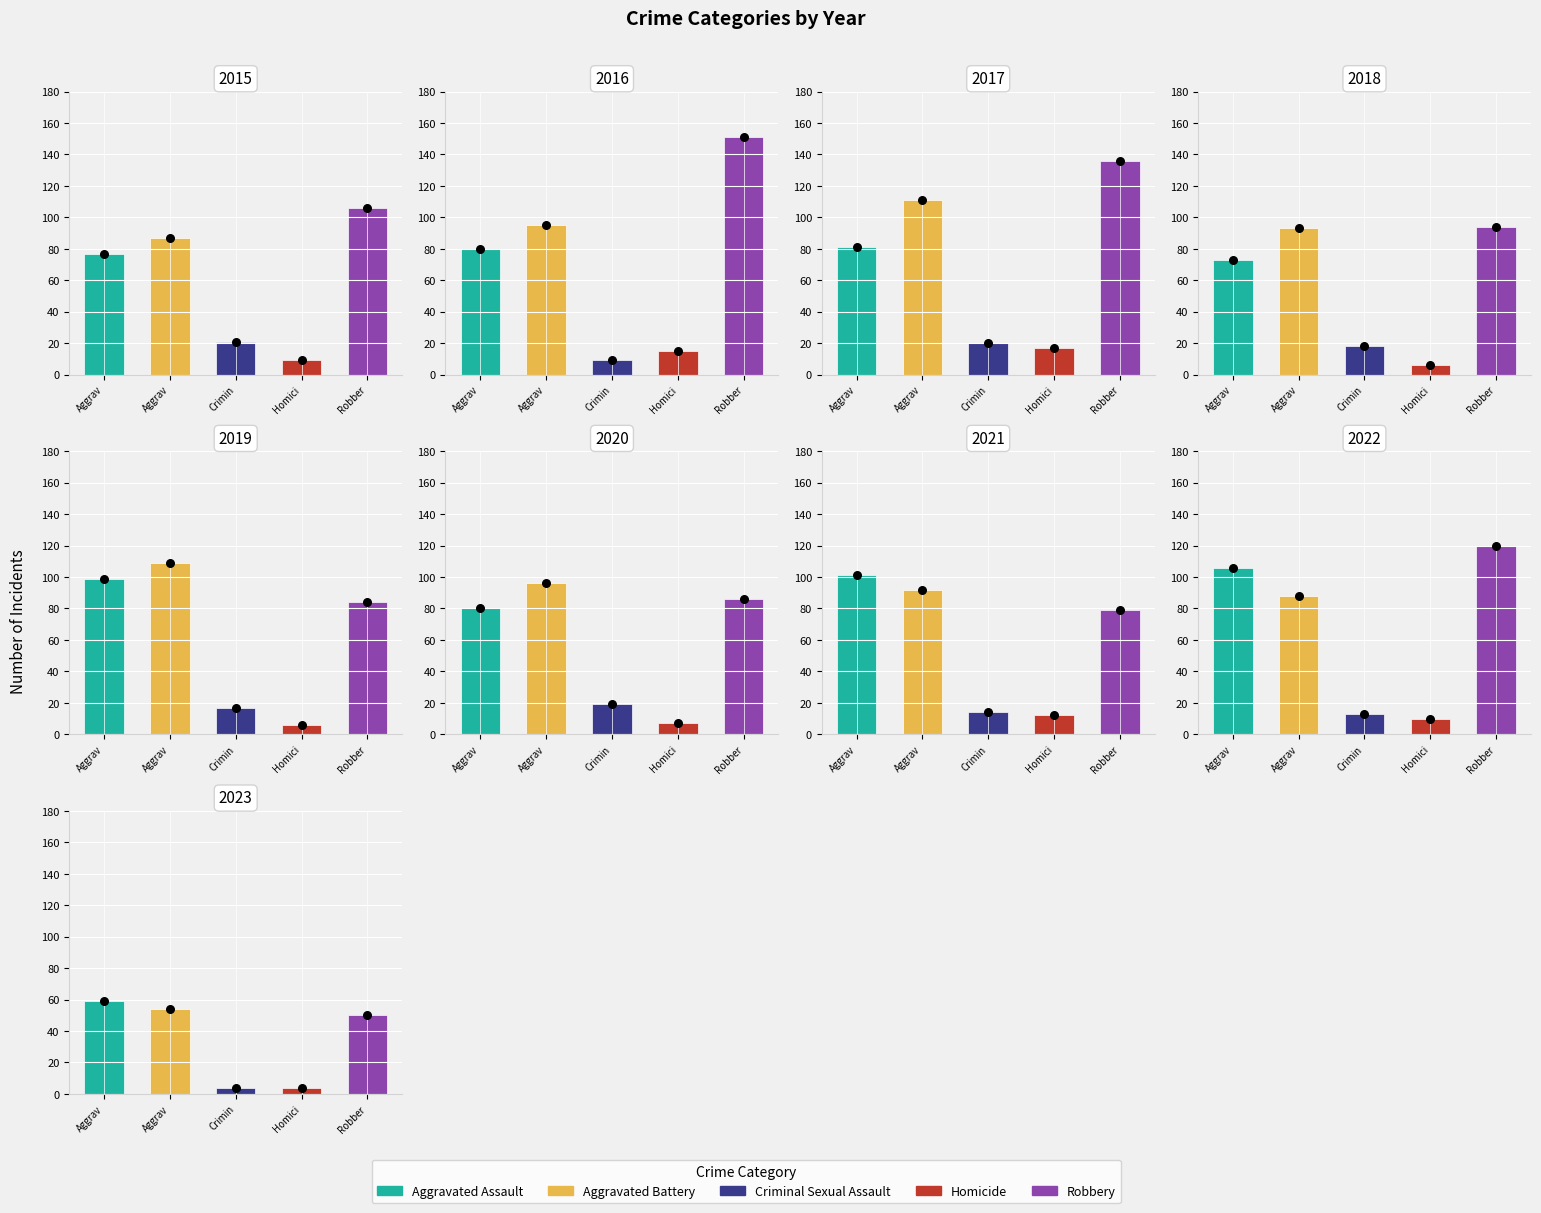

What are all the series names shown in the legend?

Aggravated Assault, Aggravated Battery, Criminal Sexual Assault, Homicide, Robbery